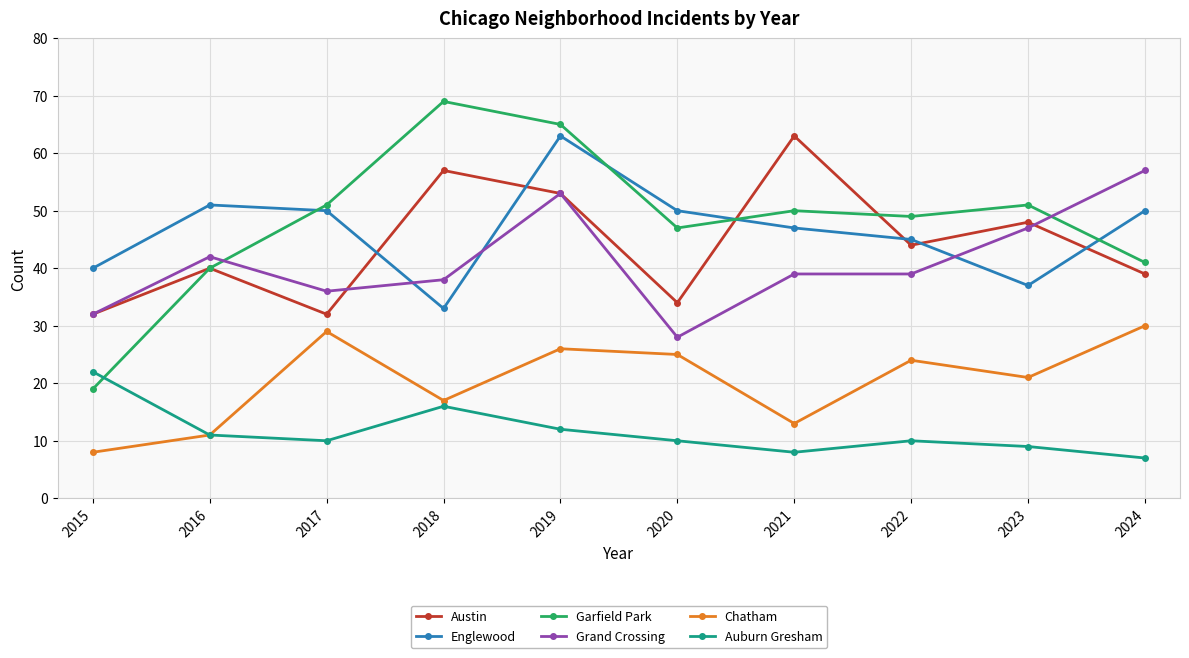

Read the Garfield Park value at 2021.

50